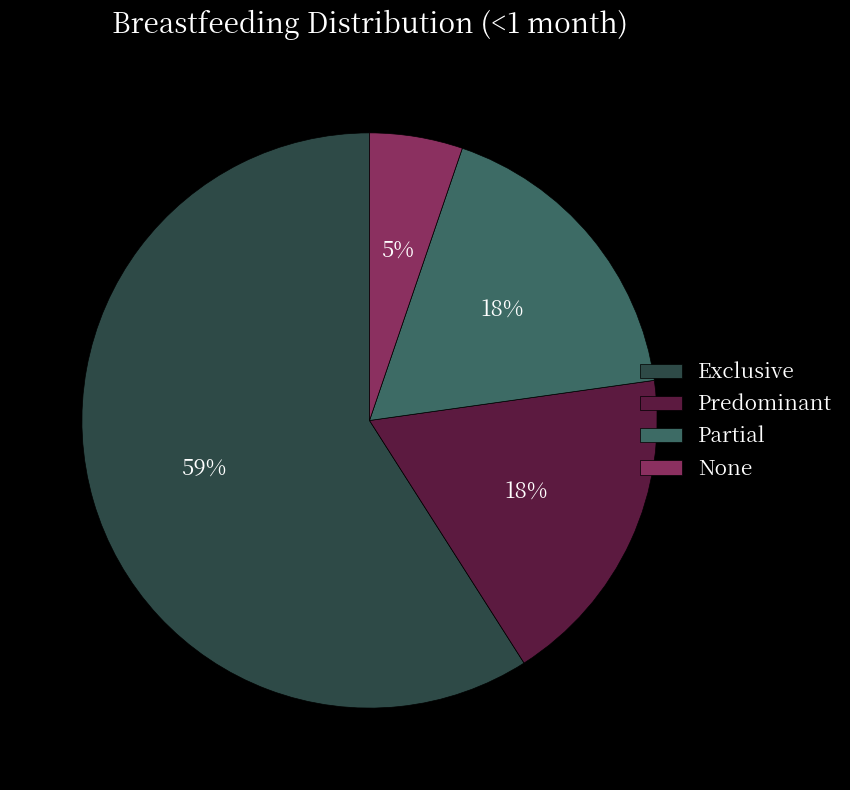

Which category has the biggest portion of the pie?

Exclusive